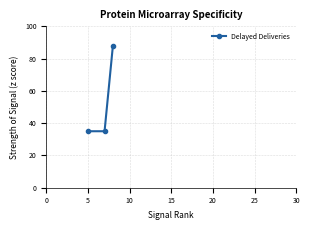

Reading right to left, what are all the values shown in this chart?

88	35	35